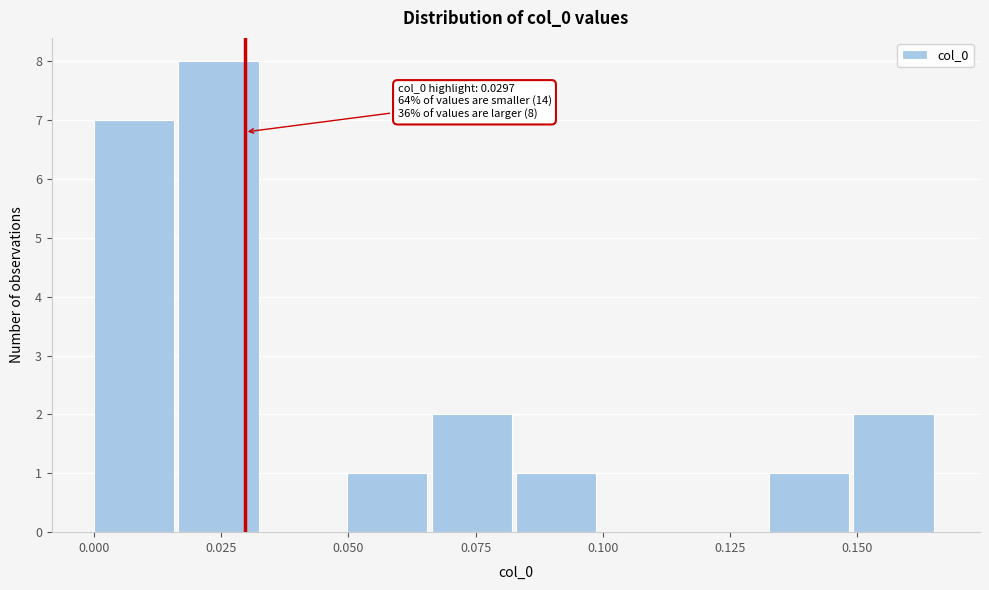

Read against the x-axis, roughly where is the centre of the tallest bar?

0.025